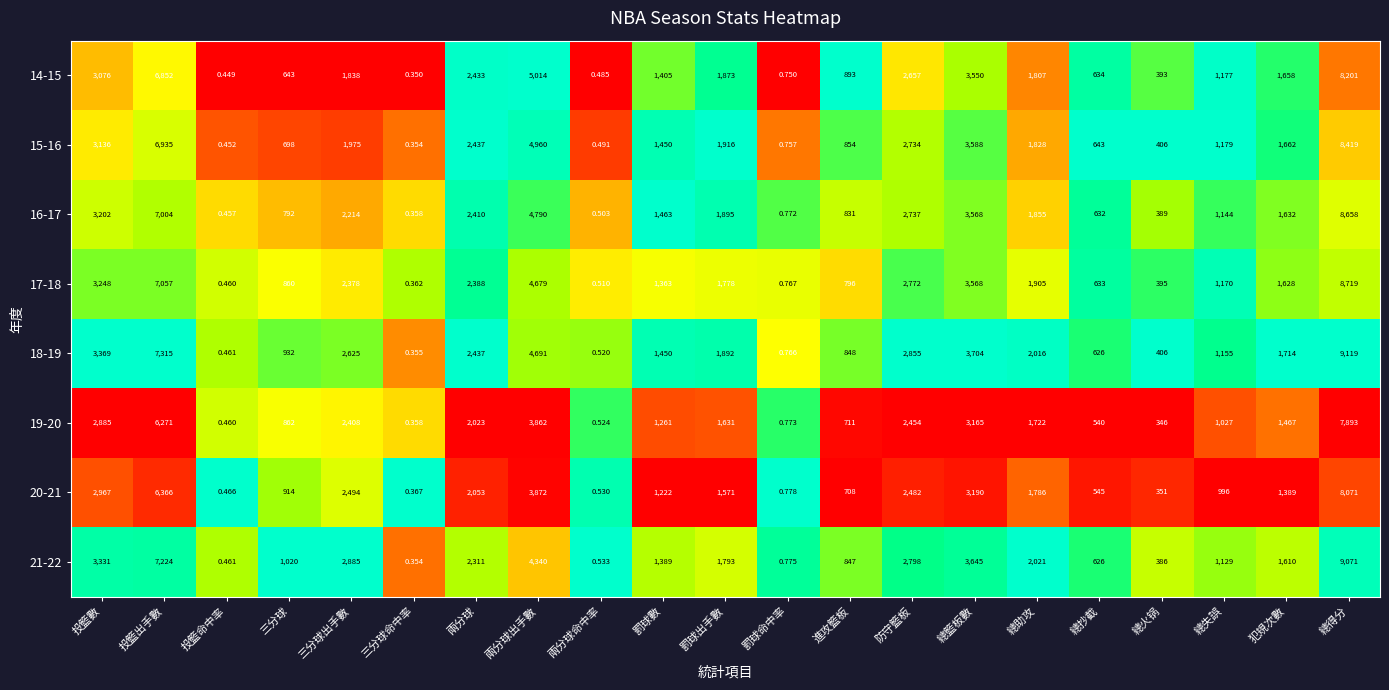

At which category does the chart reach its minimum across all series?

三分球命中率